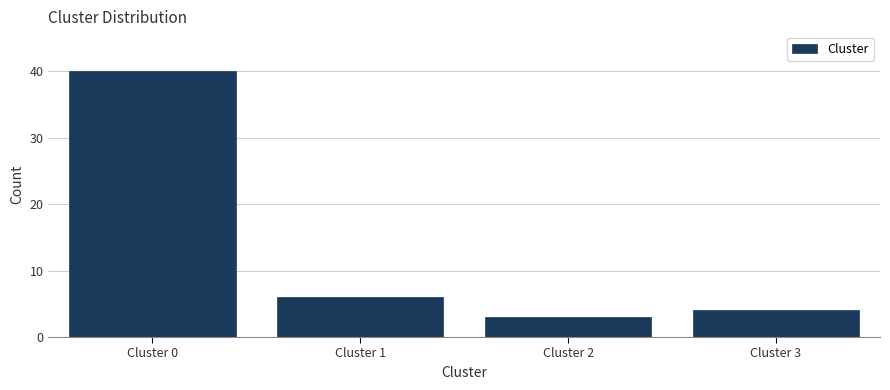

Reading left to right, transcribe all the data shown in this chart.

Cluster 0=40	Cluster 1=6	Cluster 2=3	Cluster 3=4